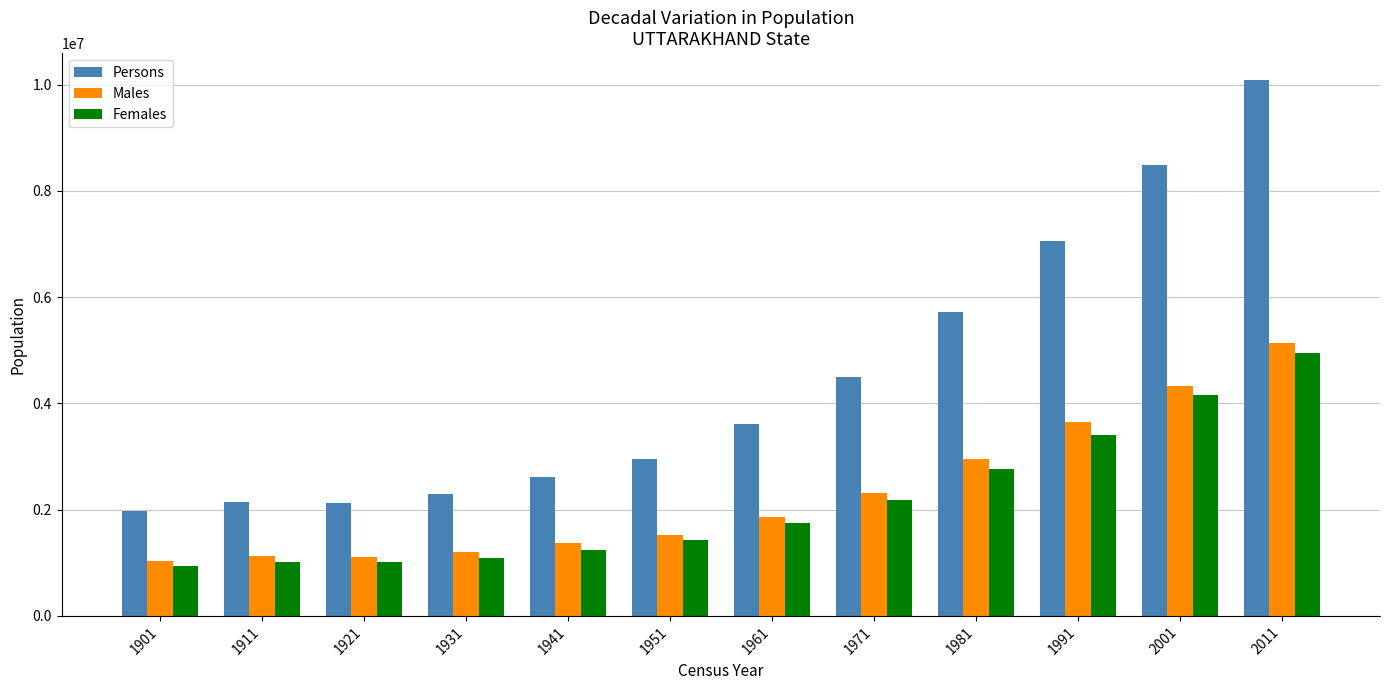

What is the value of the Persons bar at the 12th from the left?

10086292